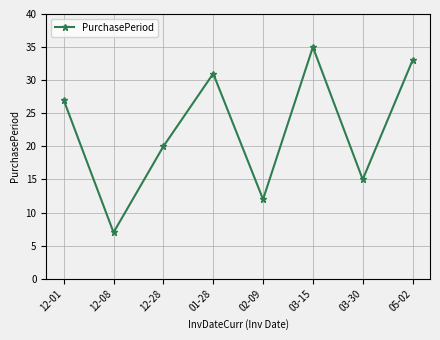

What value does the data have at 03-15?

35